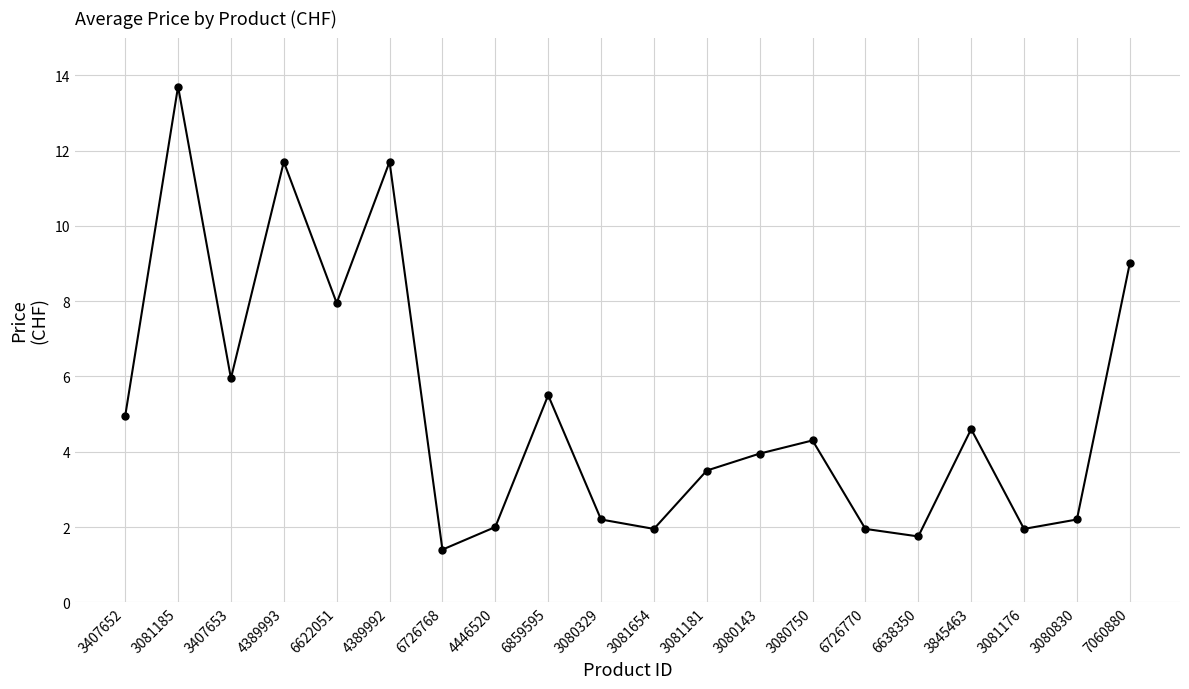

Where is the first local maximum?

3081185